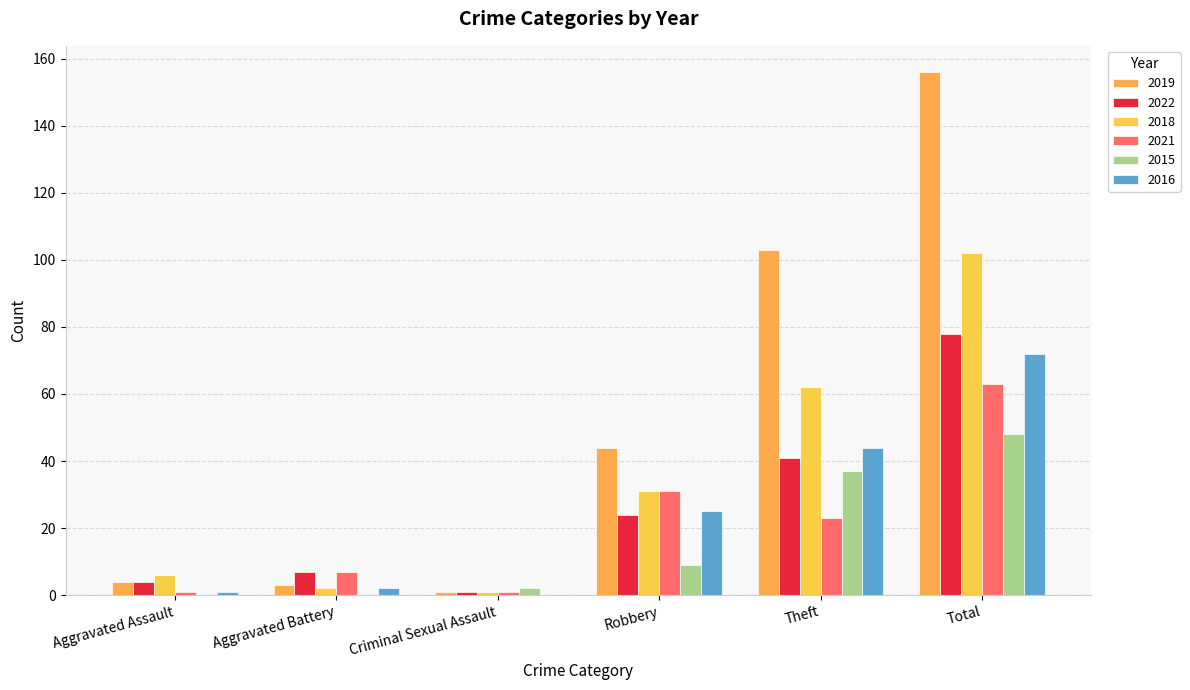

What is the maximum value shown in the chart?

156